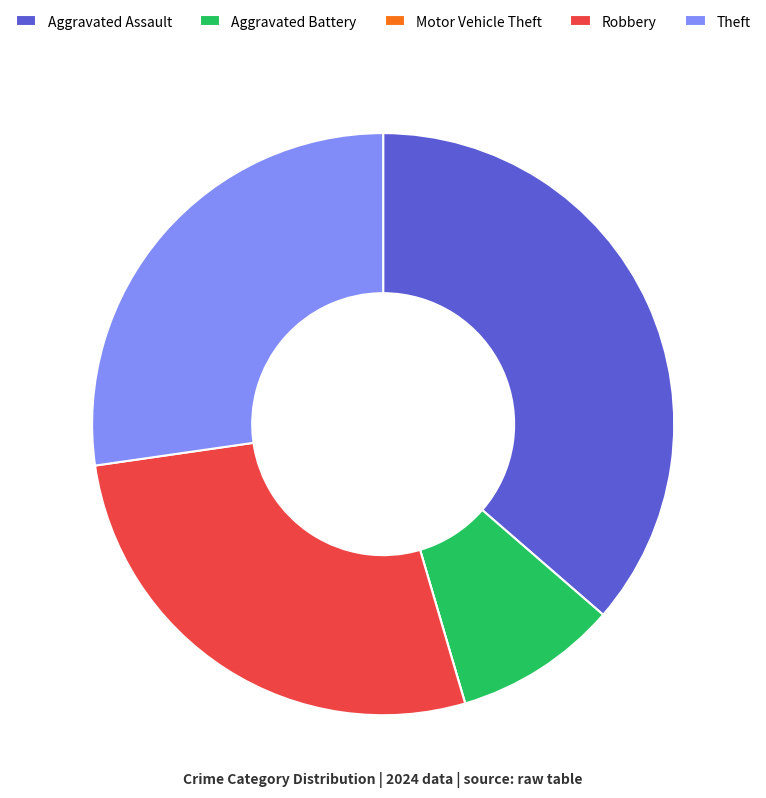

Combined, do Aggravated Battery and Aggravated Assault account for over 50%?

No